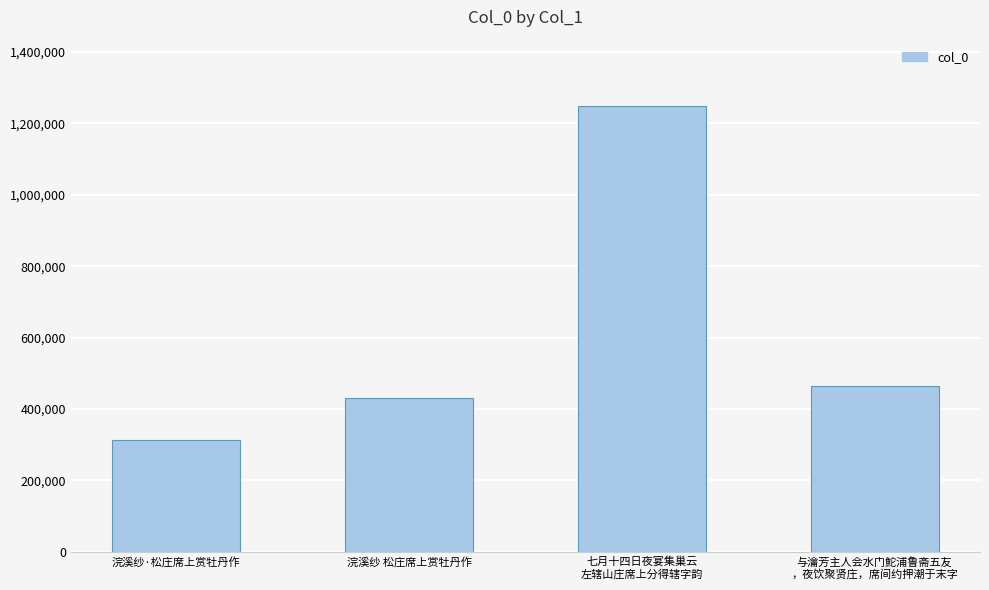

What is the average value?

613560